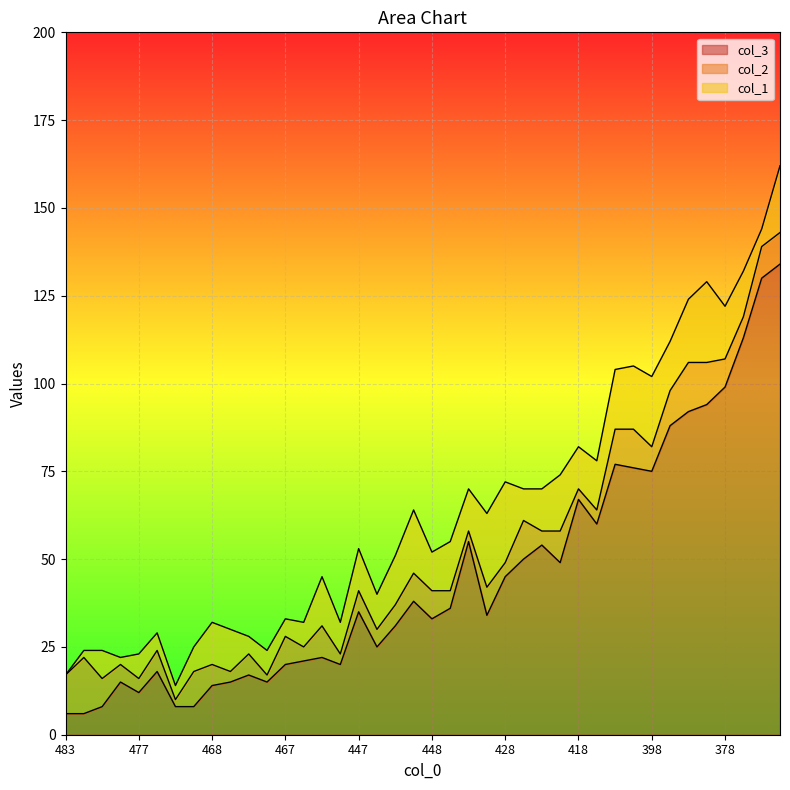

The value of col_1 at 395 is 18. True or false?

True